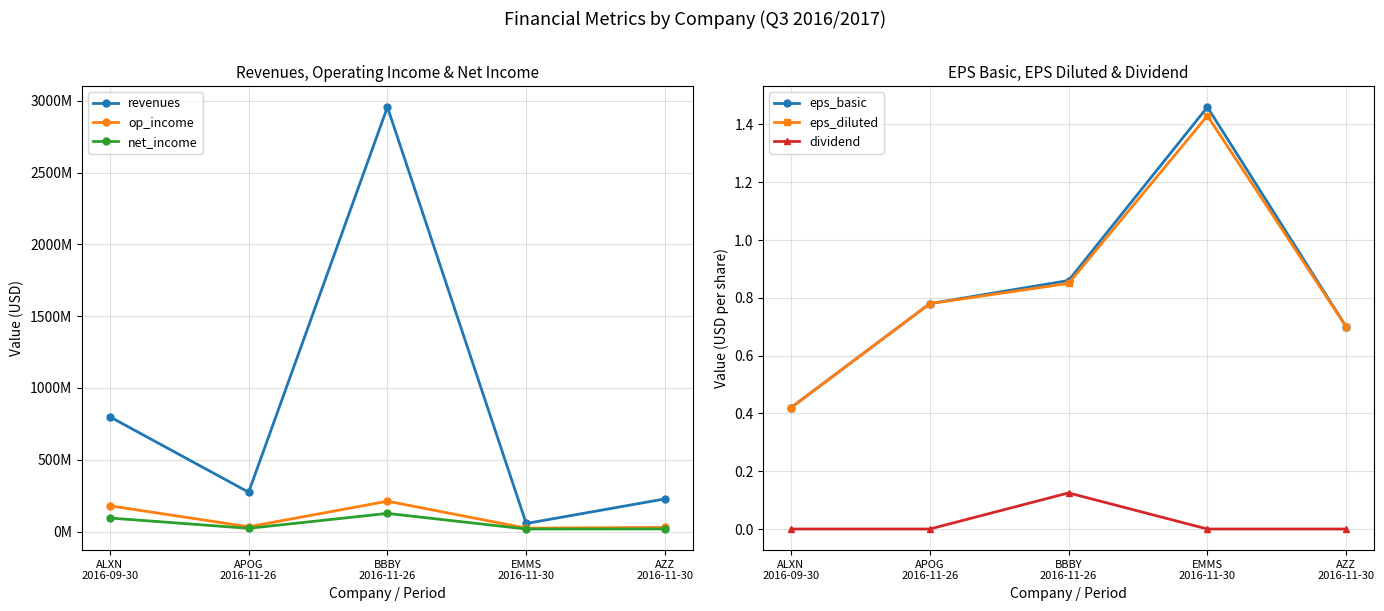

True or false: op_income and eps_basic intersect in this chart.

False